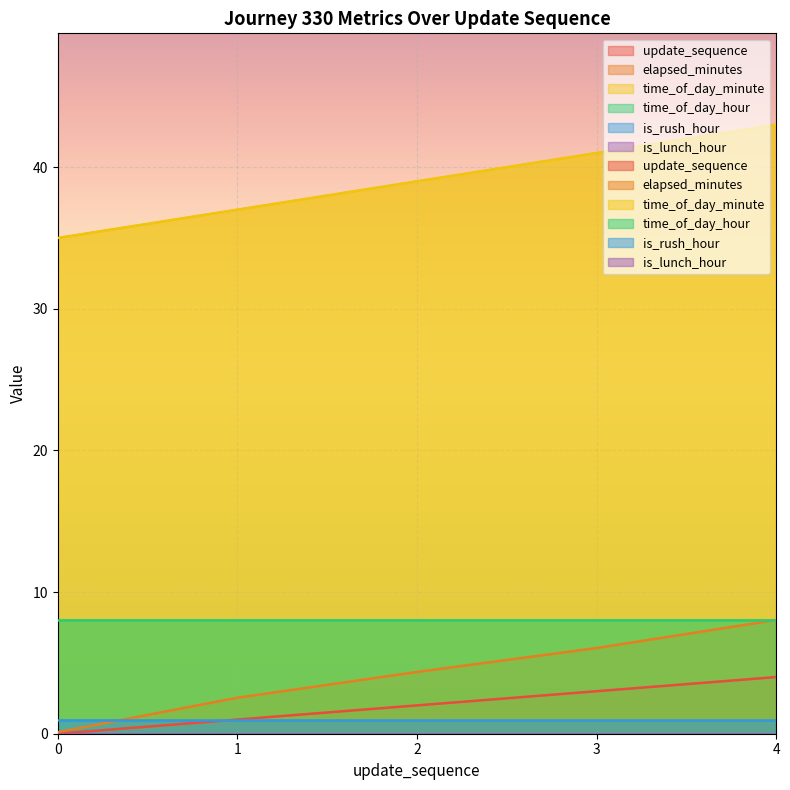

The value of update_sequence at 2 is 2.0. True or false?

True